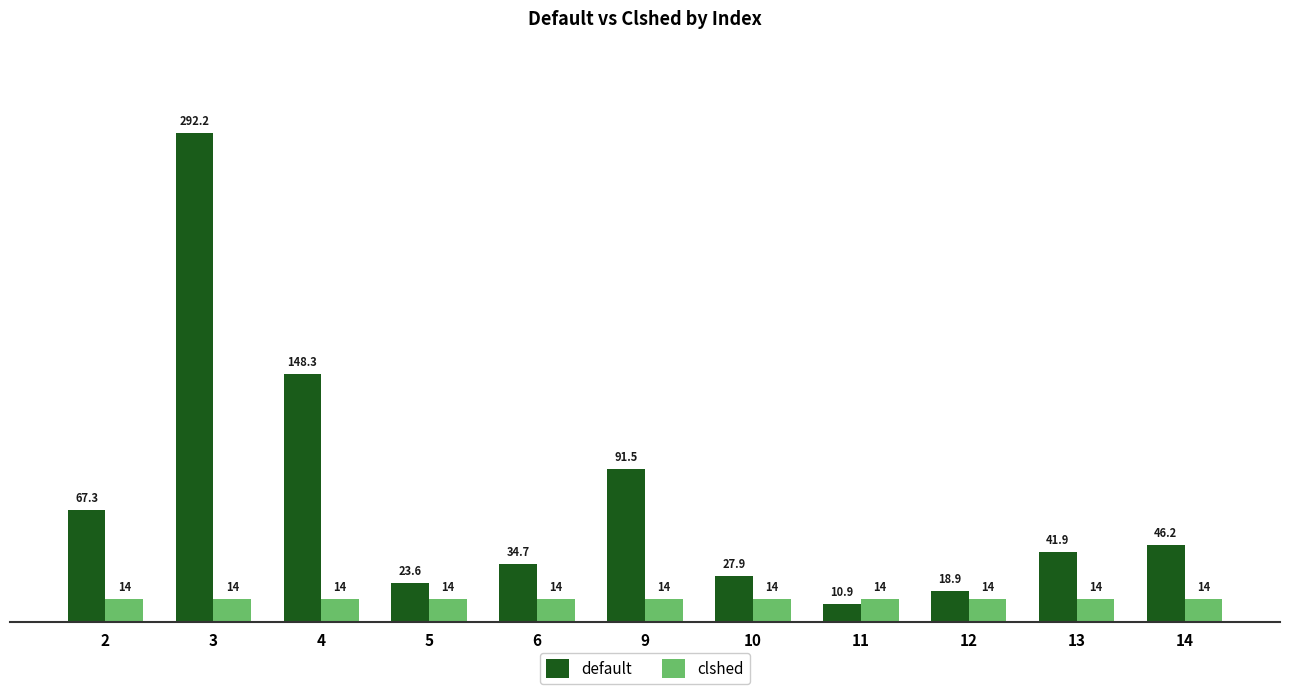

What is the sum of all clshed values?

154.0